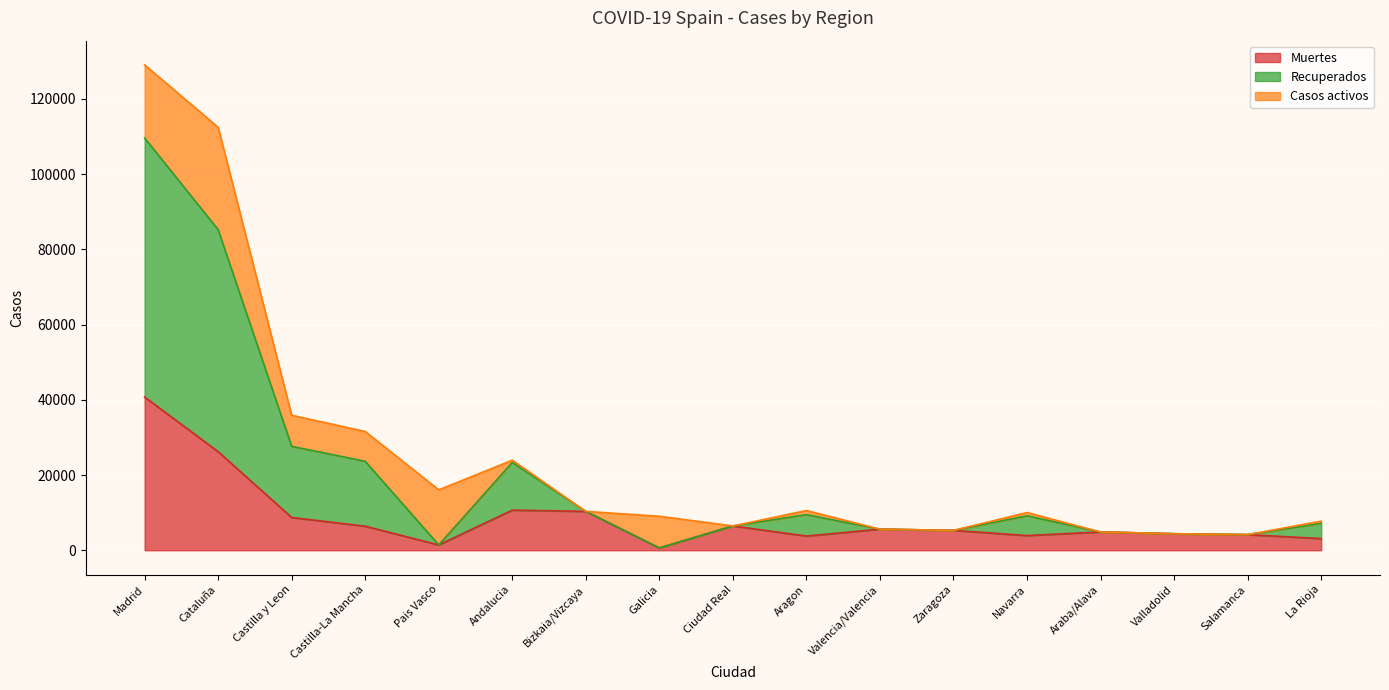

What is the average value of the Recuperados series?

19905